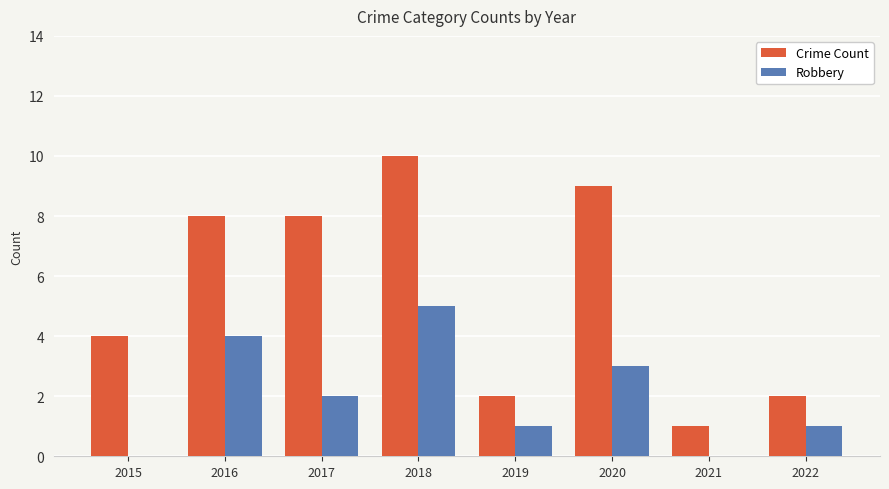

True or false: Crime Count has a value of 4 at 2015.

True